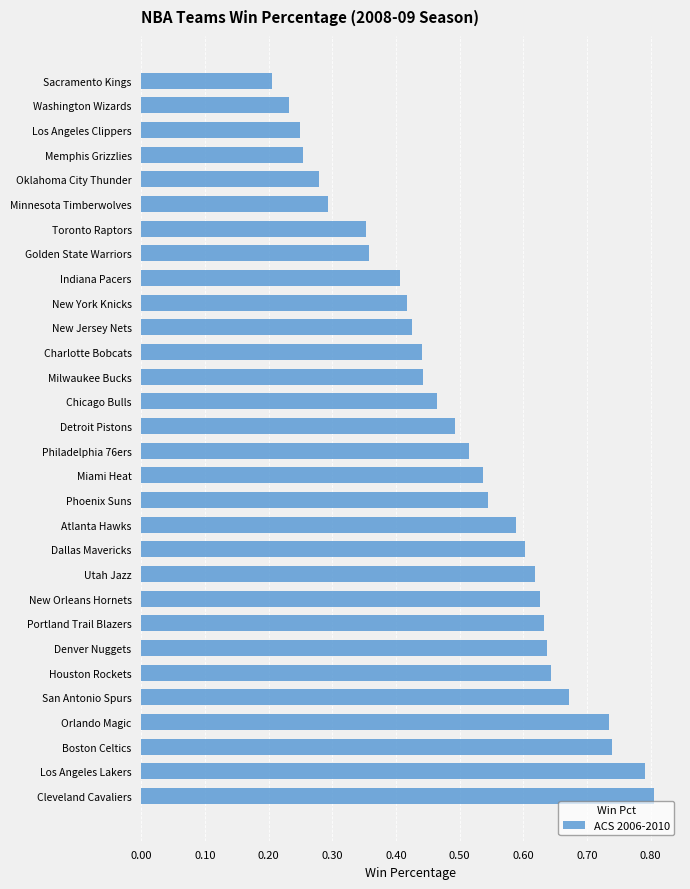

True or false: the data shows 1.0 at Phoenix Suns.

False